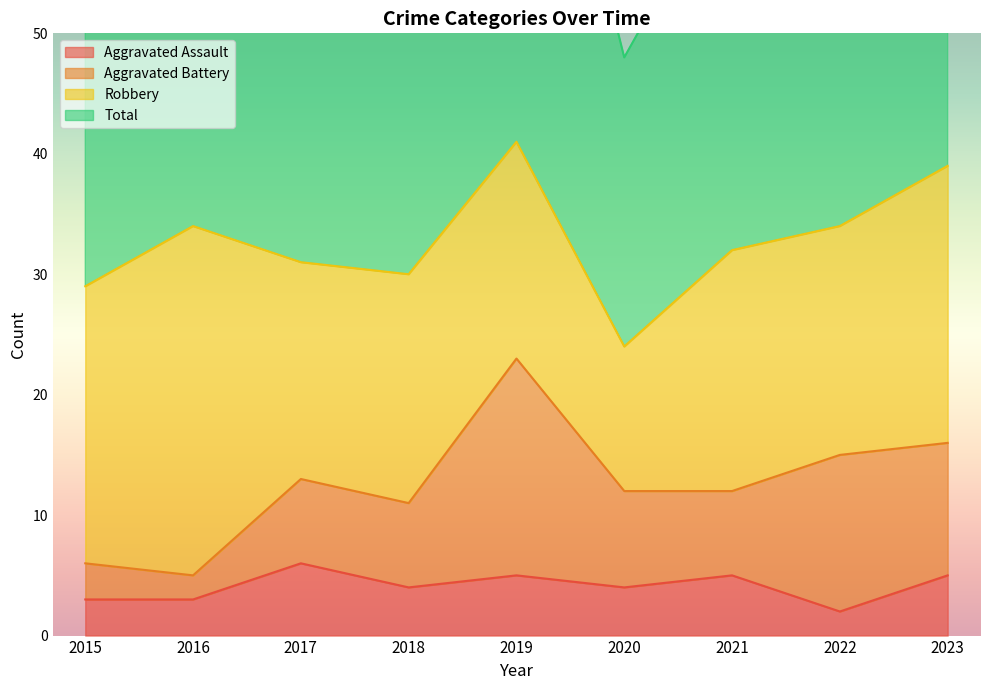

What is the total value across all series at 2017?

68